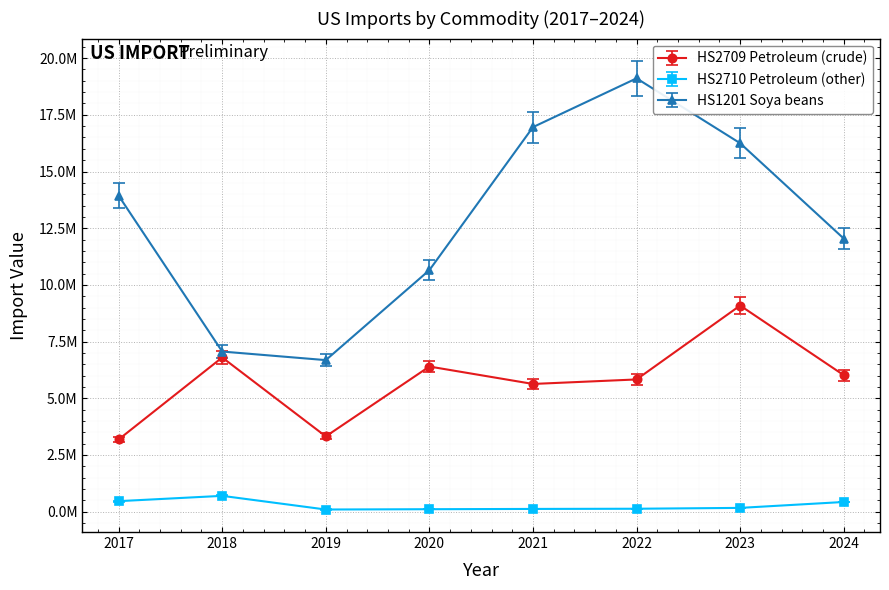

What is the difference between the second highest and minimum values in the HS1201 Soya beans series?

10274480